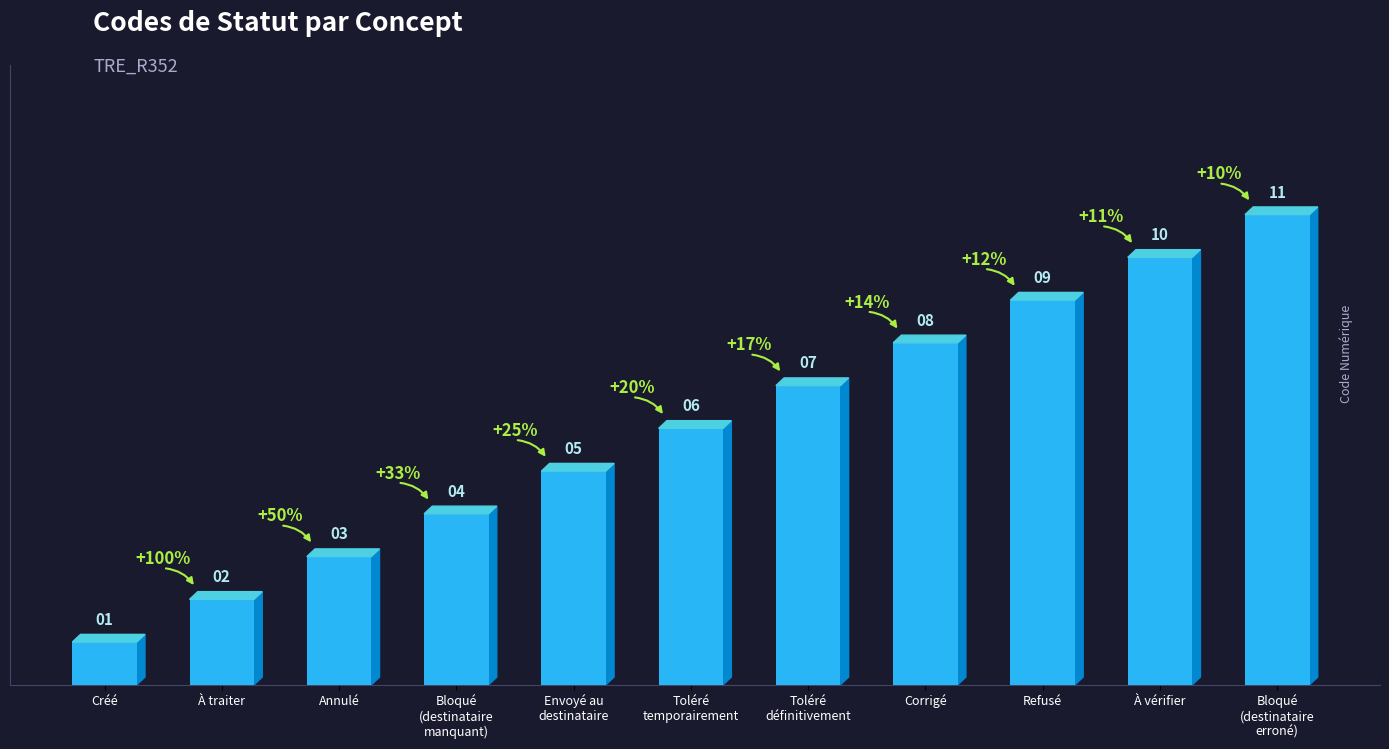

Which category has the lowest value across all series?

Créé